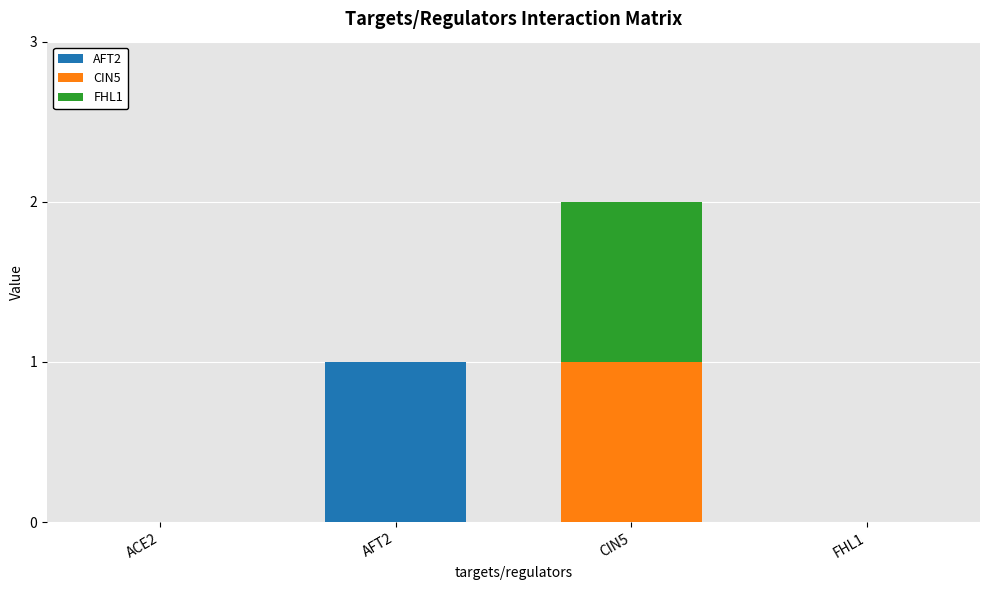

At which category is the sum across all series the highest?

CIN5